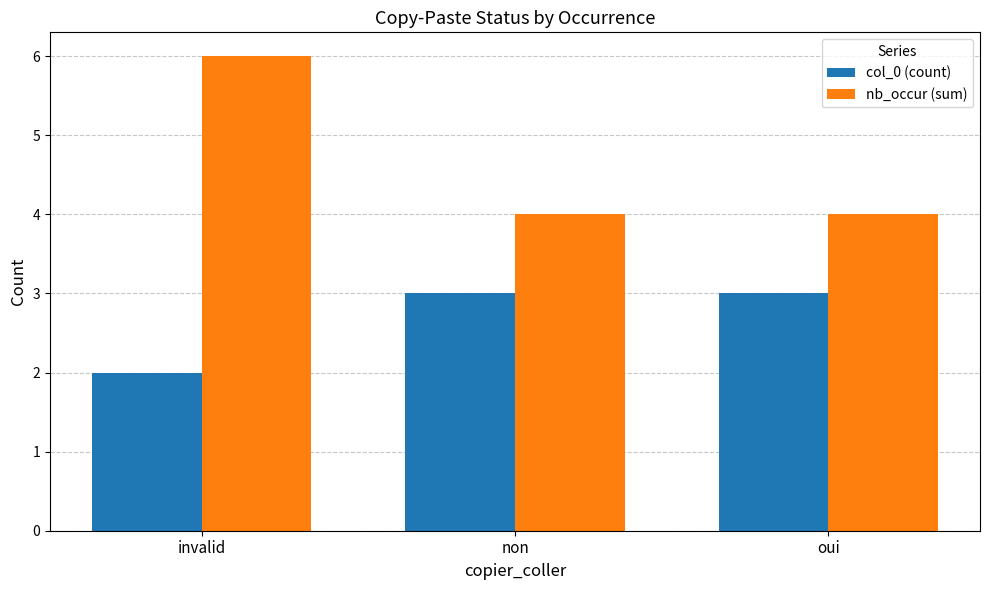

Which label corresponds to the smallest value in the chart?

invalid